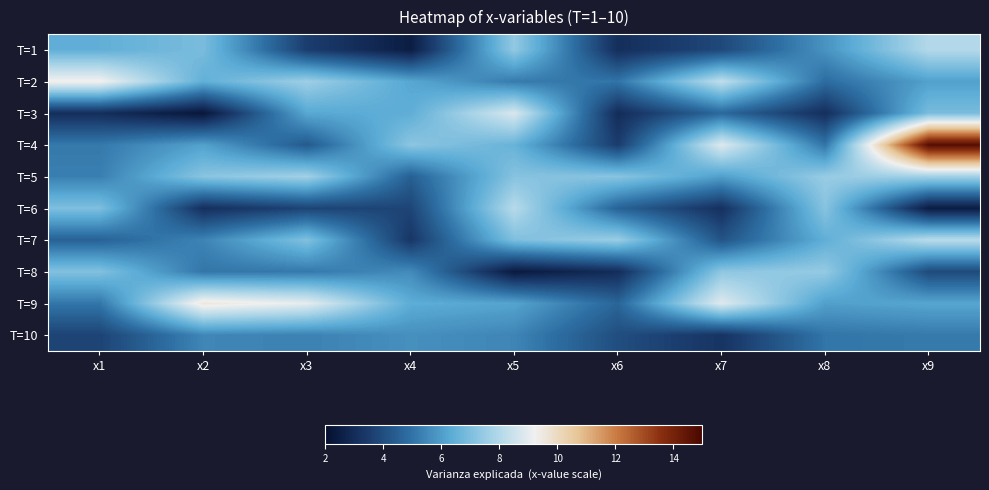

Count the number of categories in the chart.

9